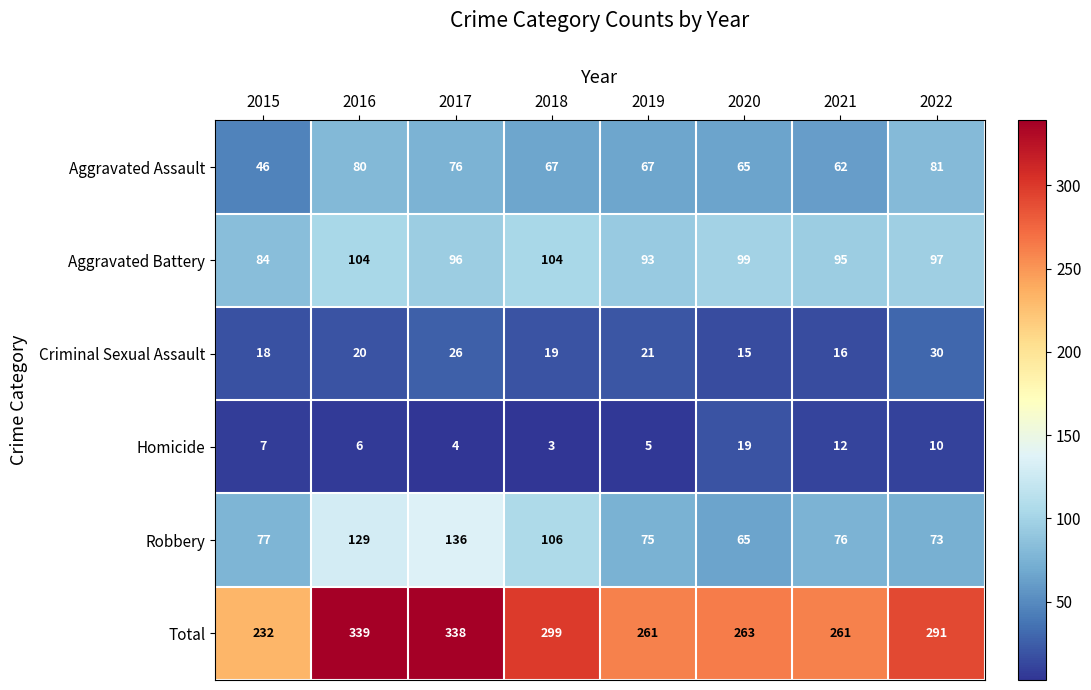

What value does the Homicide series have at 2020, to the nearest 10?

20